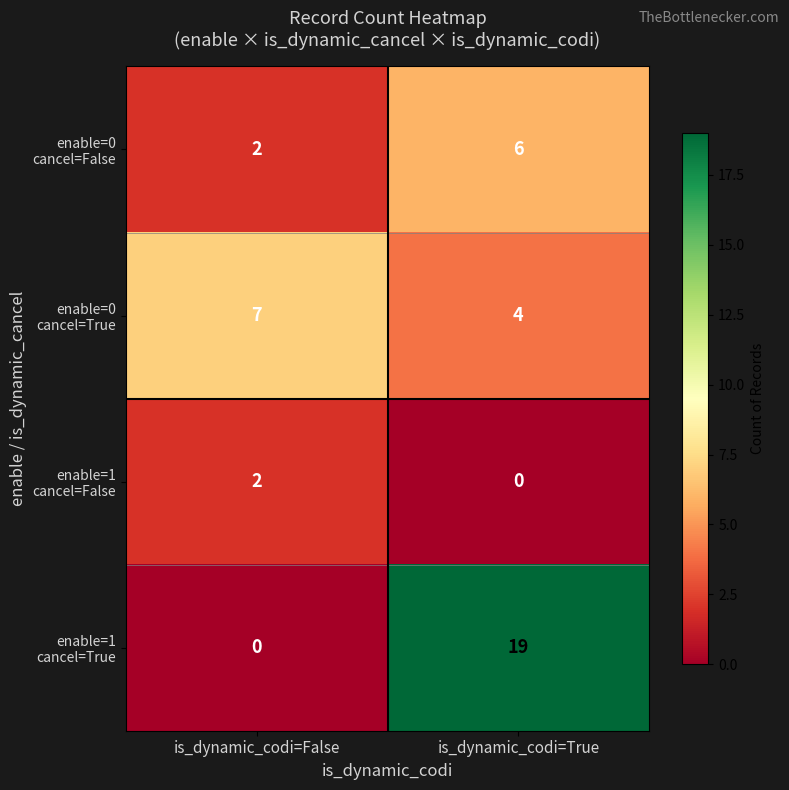

What is the total value across all series at is_dynamic_codi=True?

29